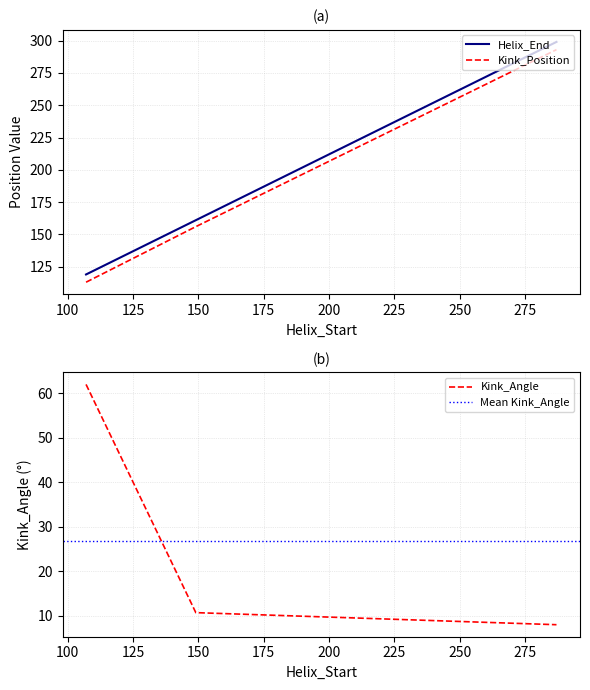

The Helix_End series shows 212.7 at 149. True or false?

False